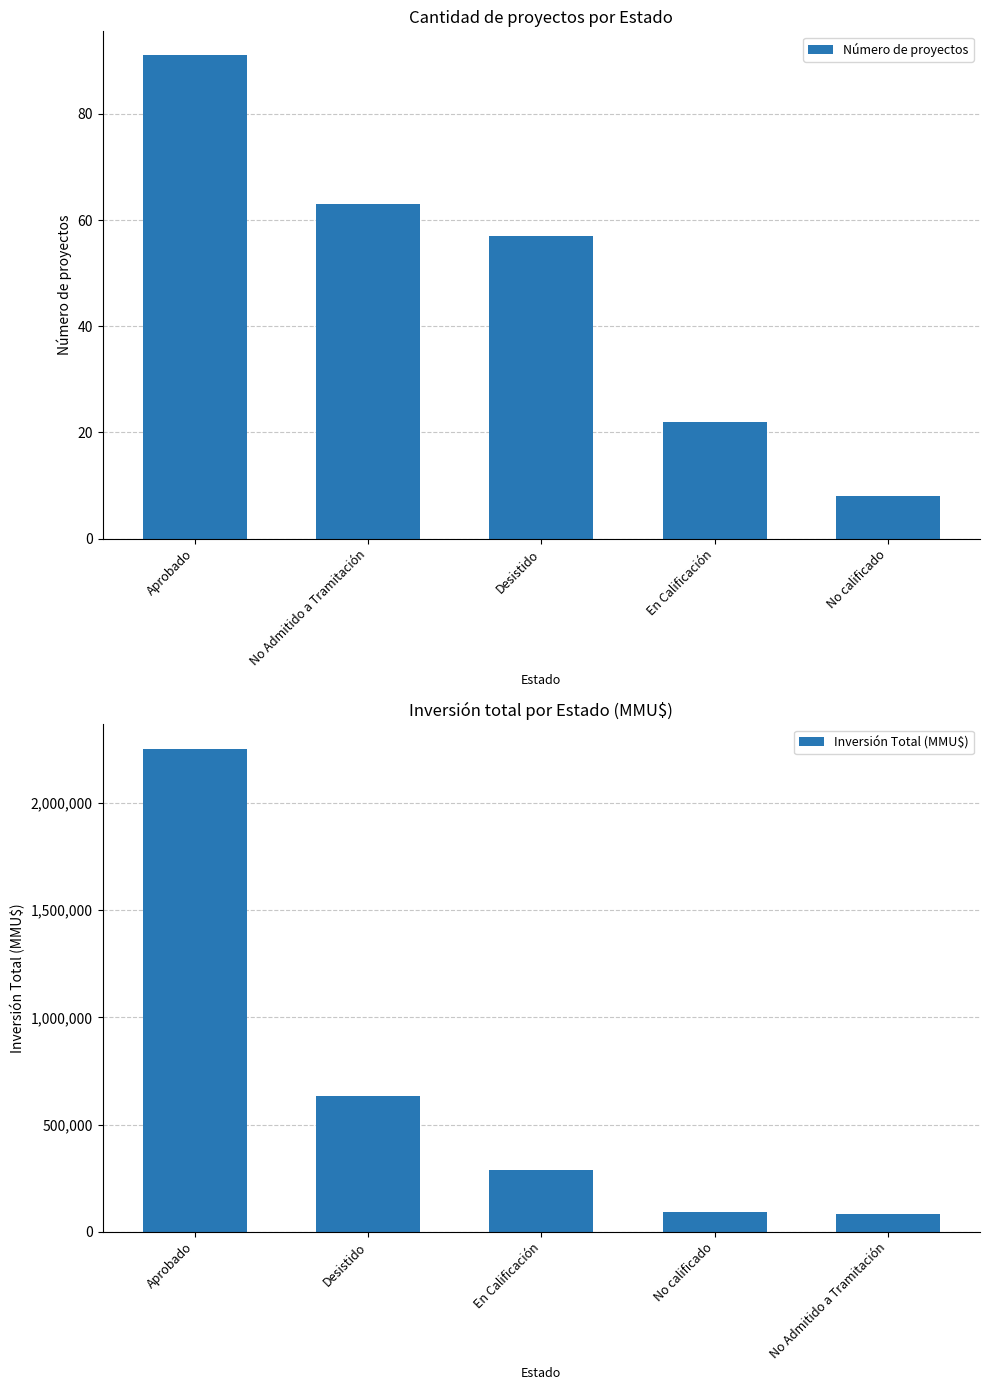

Which series has the largest range (max minus min)?

Inversión Total (MMU$)